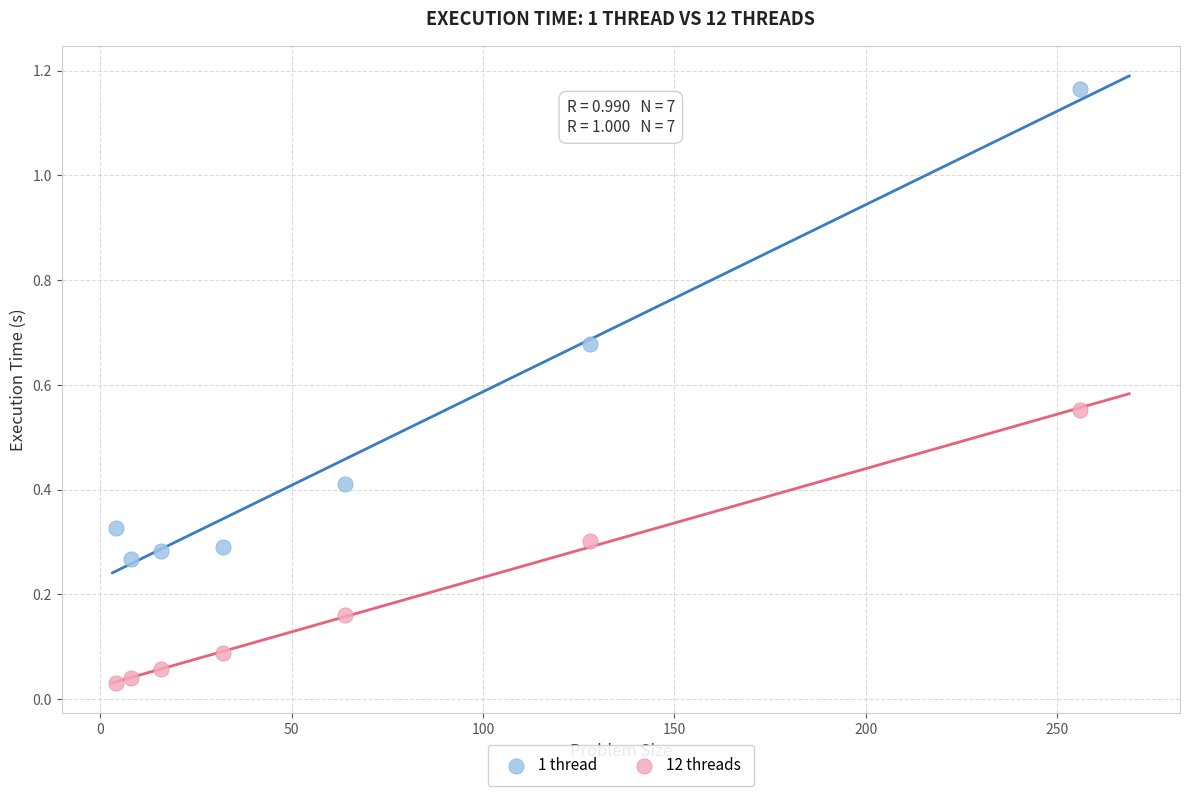

What is the X range (max minus min) for the scatter plot?

252.0